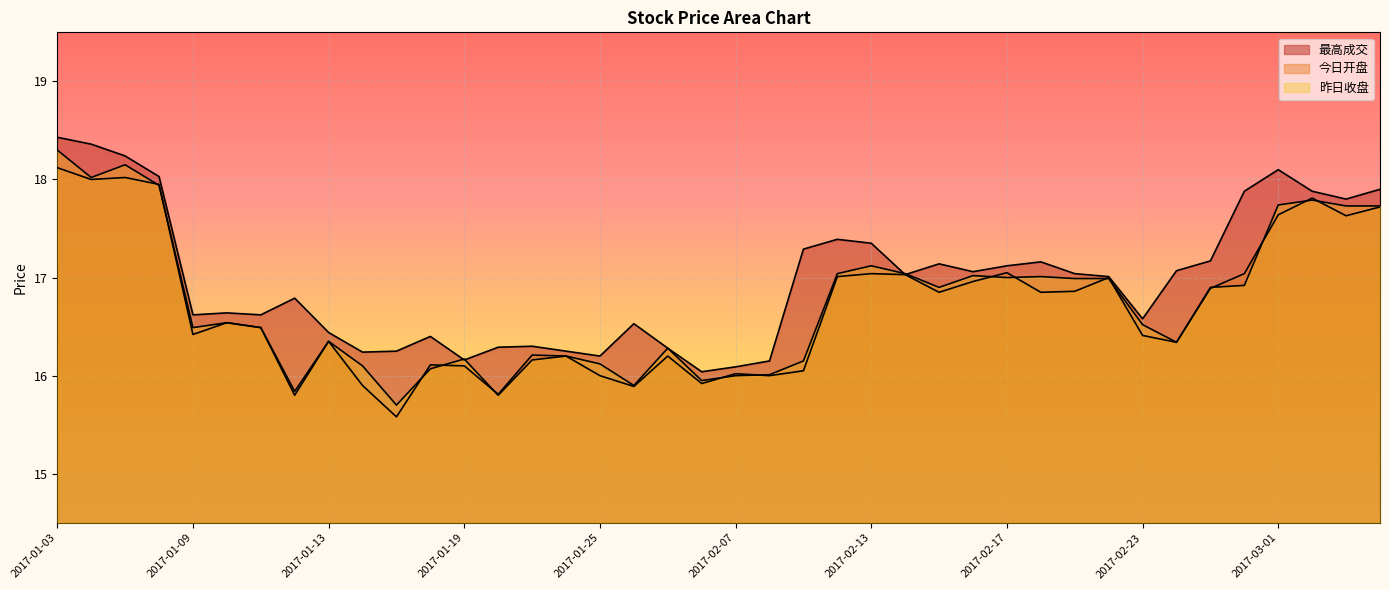

Between 2017-01-25 and 2017-02-20, which series saw the biggest shift?

最高成交